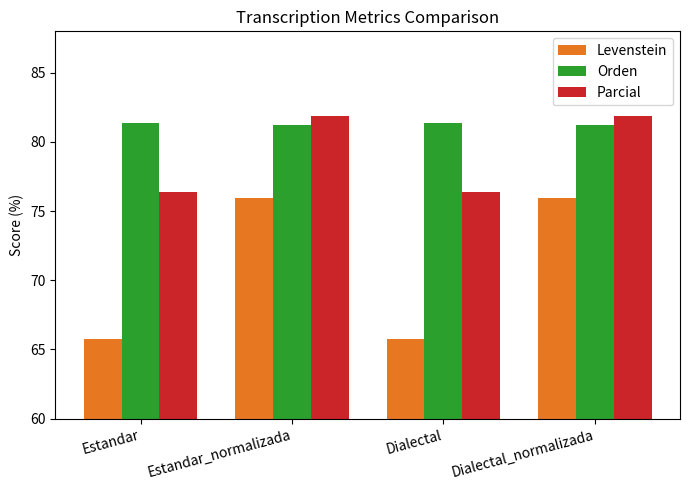

Is it true that Orden equals 31.5 at Estandar_normalizada?

False